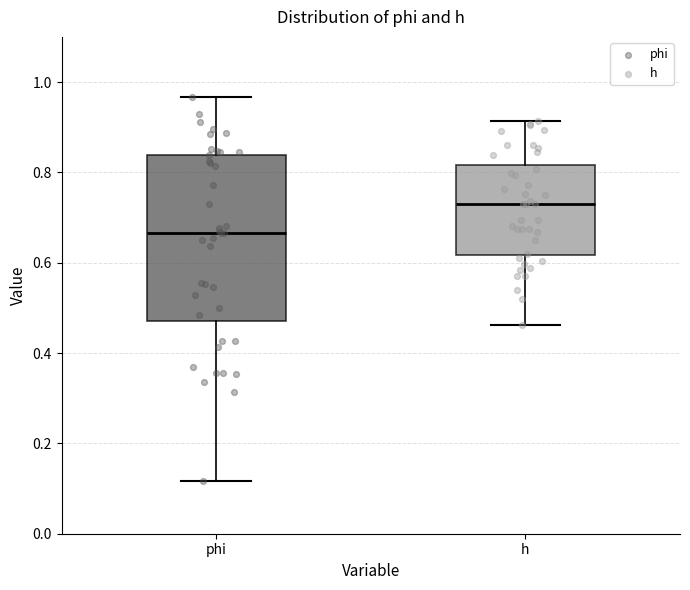

Reading left to right, read every box against the y-axis: the position of its median line, the range the box covers, and the ends of its whiskers. The values are not printed on the chart, so give them approximately, as read against the axis.

phi: median 0.66, box 0.48 to 0.84, whiskers 0.12 to 0.96
h: median 0.74, box 0.62 to 0.82, whiskers 0.46 to 0.92